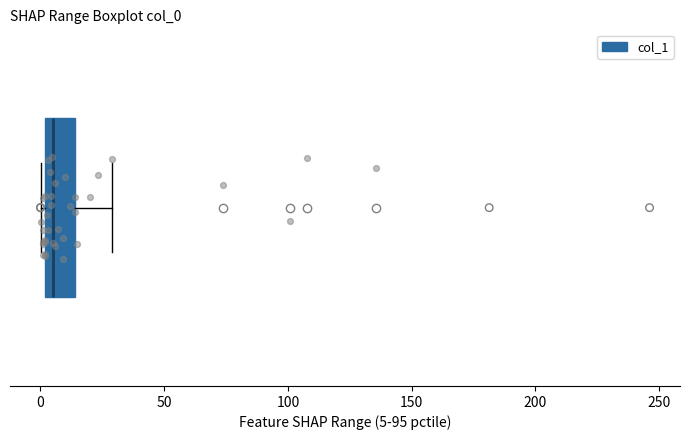

Transcribe this box plot: give where the median line is, the range the box spans, and where the two whiskers end, as read against the x-axis. The values are not printed on the chart, so give them approximately, as read against the axis.

median 5, box 0 to 15, whiskers 0 (just left of the box's left edge) to 30